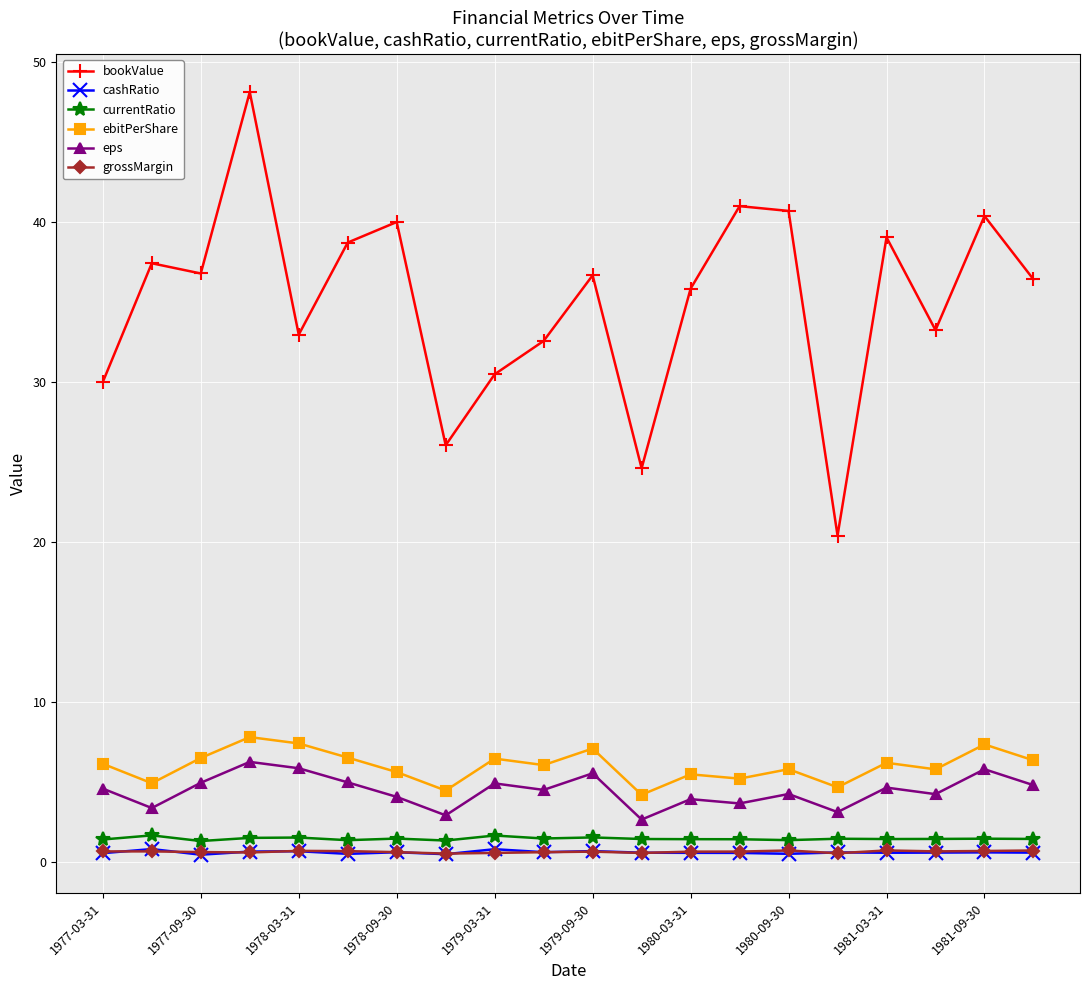

What is the lowest value of the eps series?

2.7